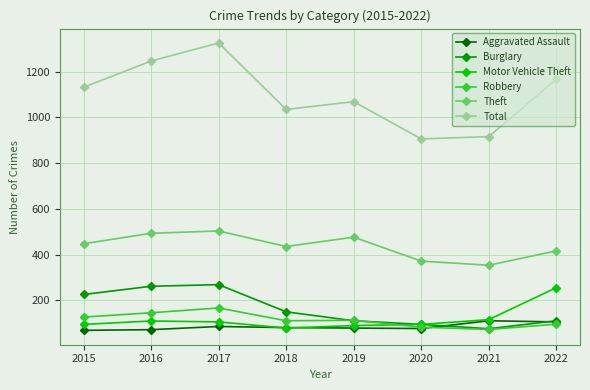

Is it true that Robbery equals 61 at 2019?

False